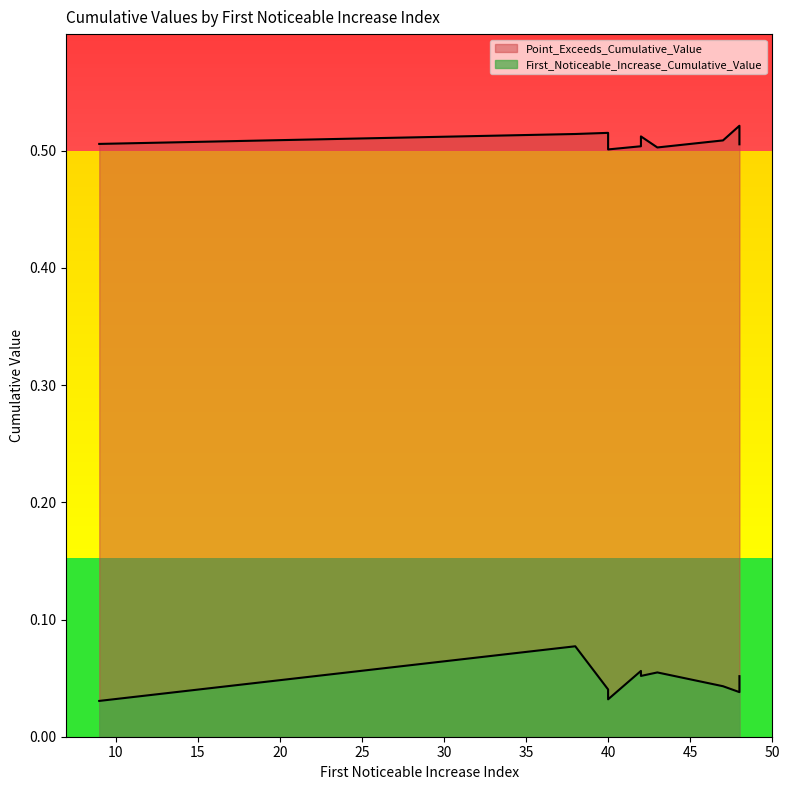

Count the Point_Exceeds_Cumulative_Value values in the range 0 to 1.

10